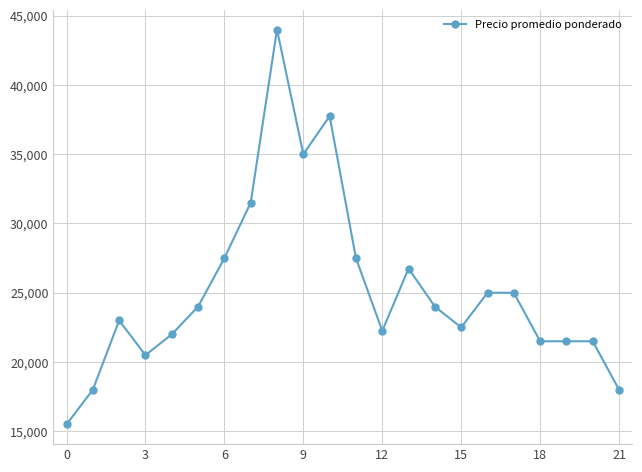

What is the smallest value displayed?

15500